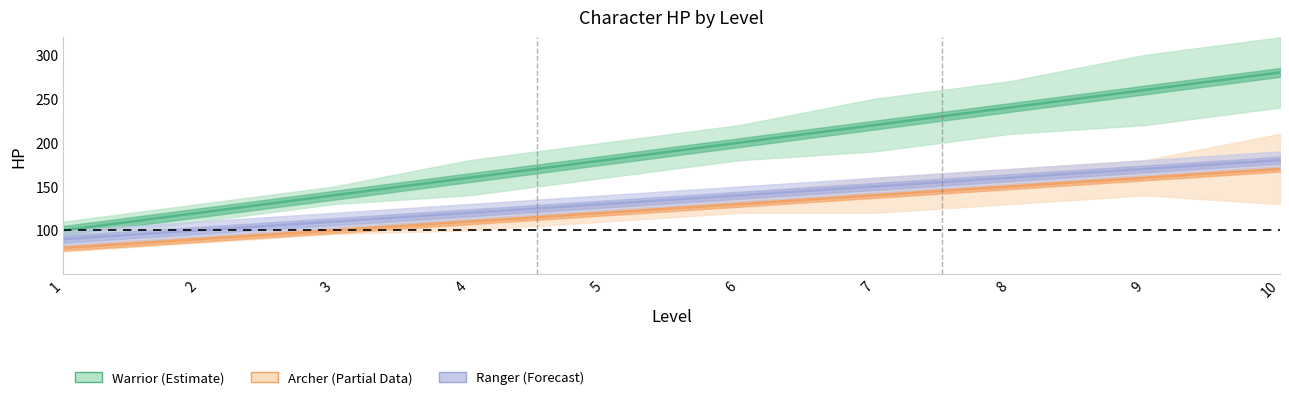

What is the sum of all Ranger HP (Forecast) values?

1350